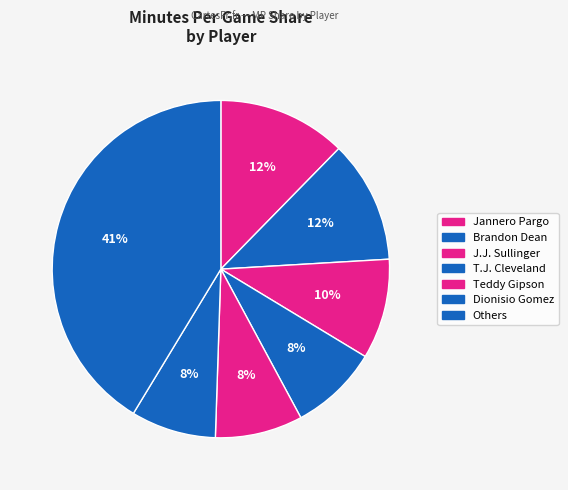

How many slices are in this pie chart?

7